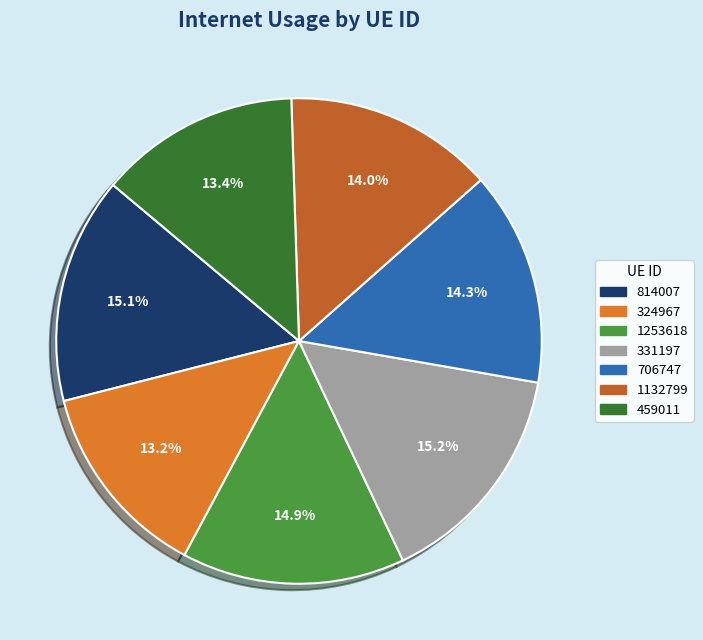

Which has a higher value, 324967 or 1253618?

1253618